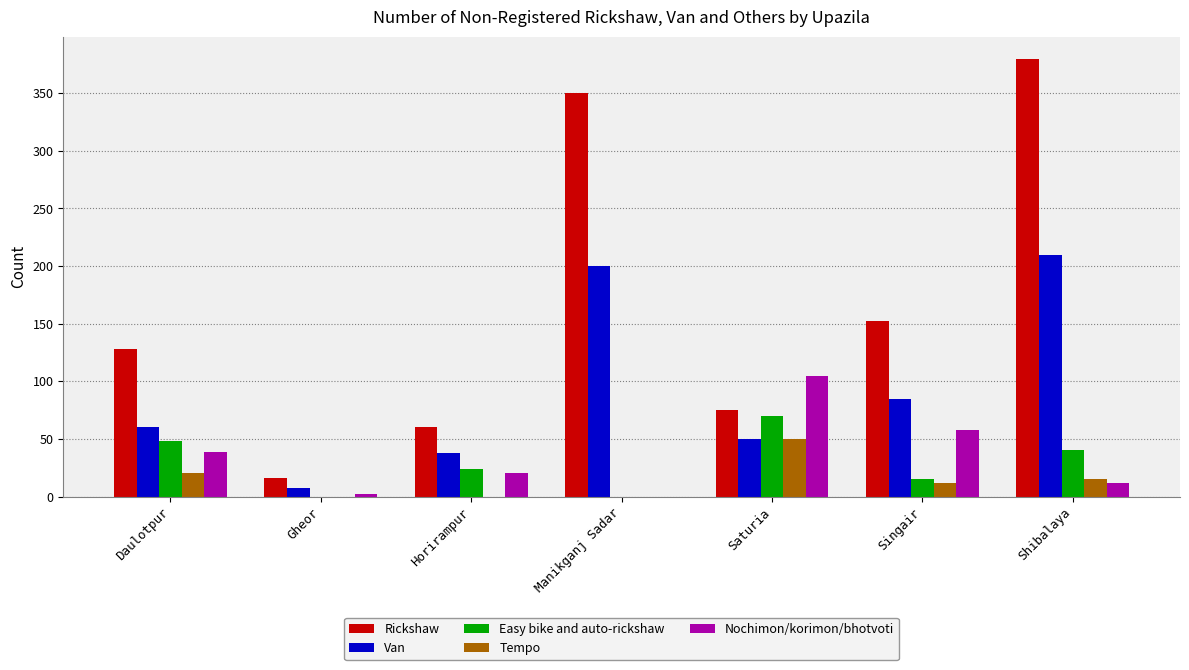

Which series has the largest range (max minus min)?

Rickshaw